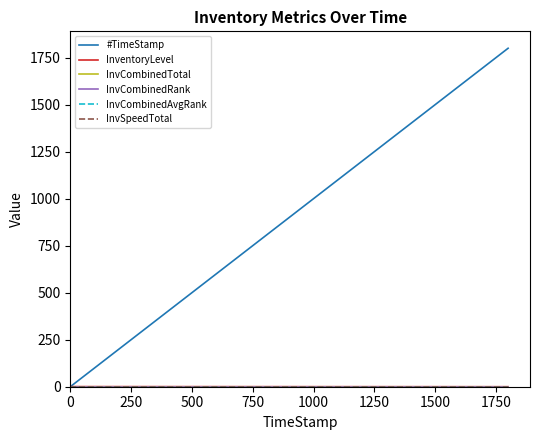

Is this an area chart (filled region under the line)?

No